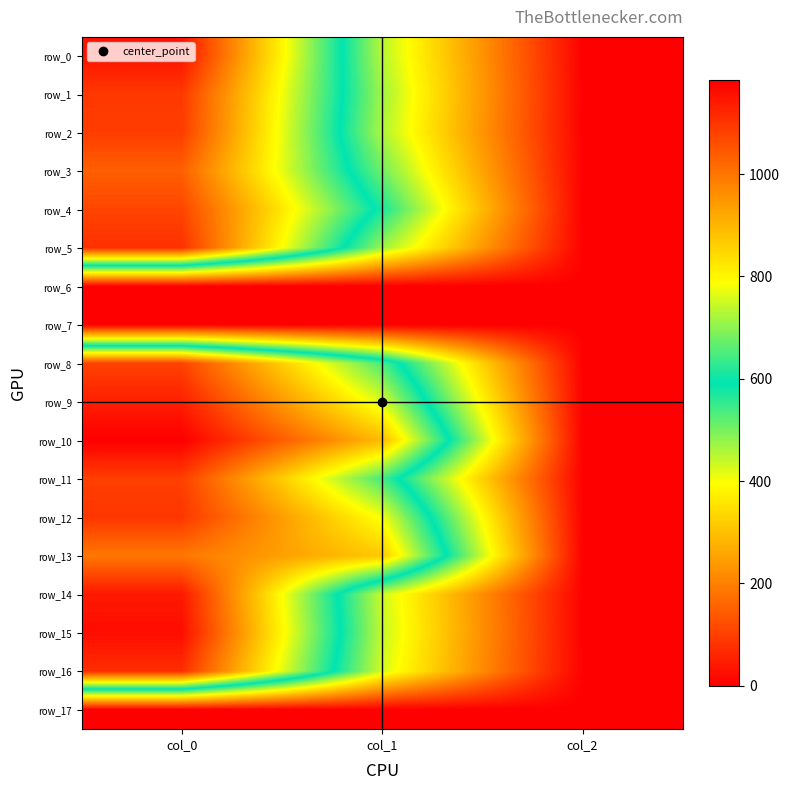

Rank the categories by row_0 value from highest to lowest.

col_0, col_1, col_2